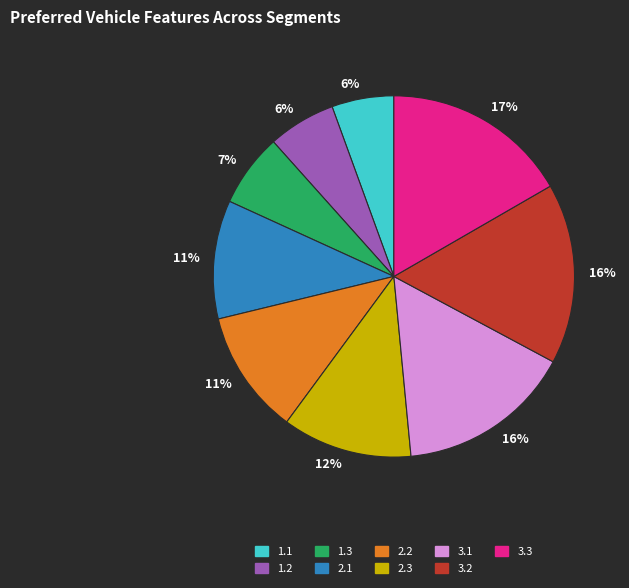

What is the largest slice in the pie chart?

3.3